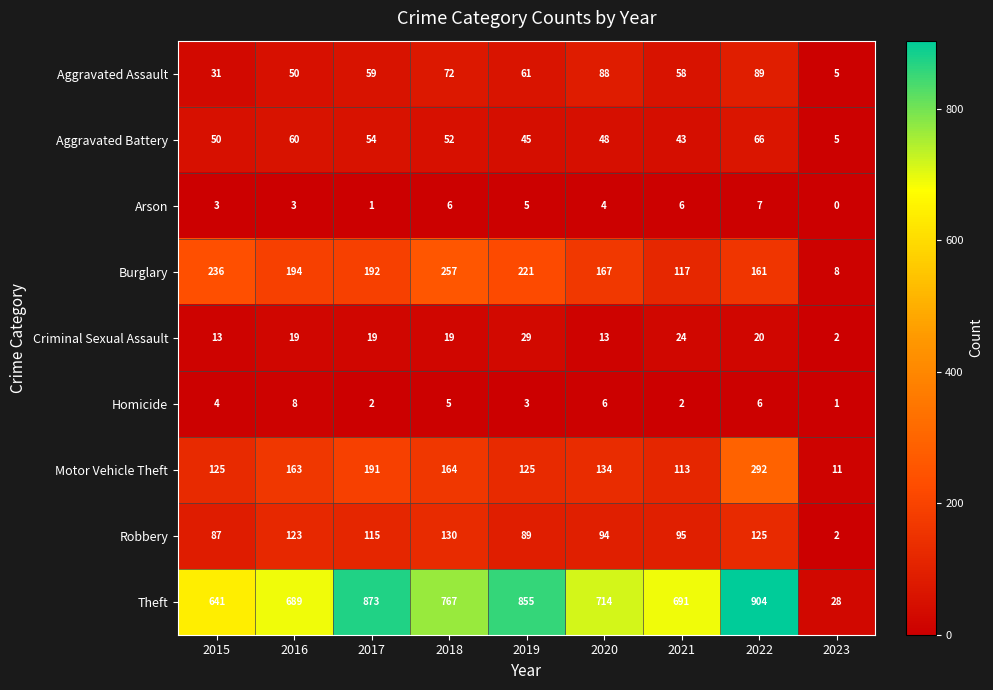

True or false: Homicide has a value of 3 at 2022.

False